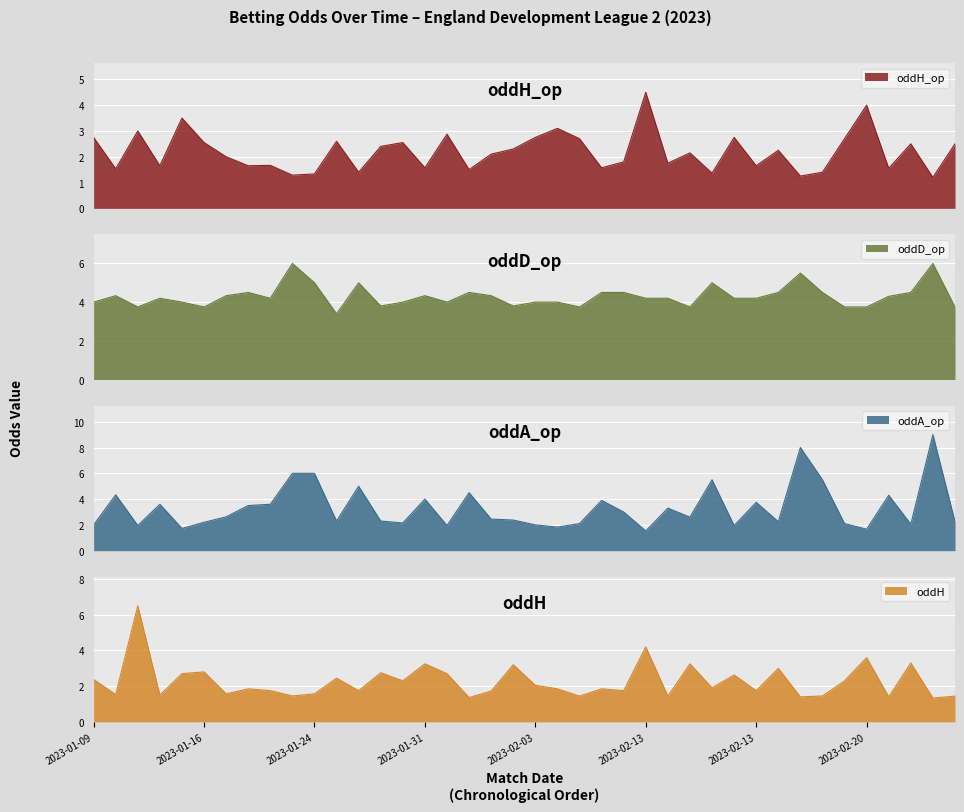

At how many categories does at least one series exceed 7?

2